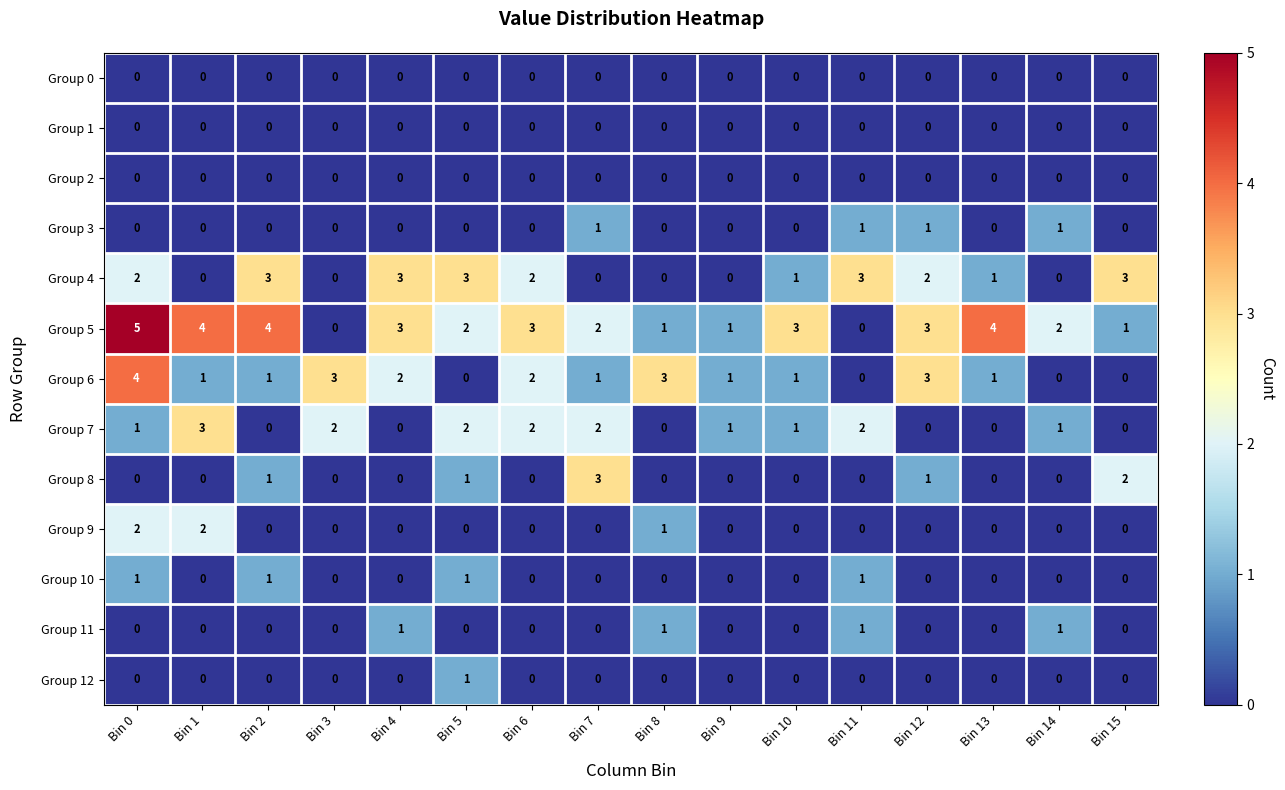

What is the difference between the highest and lowest values at Bin 1?

4